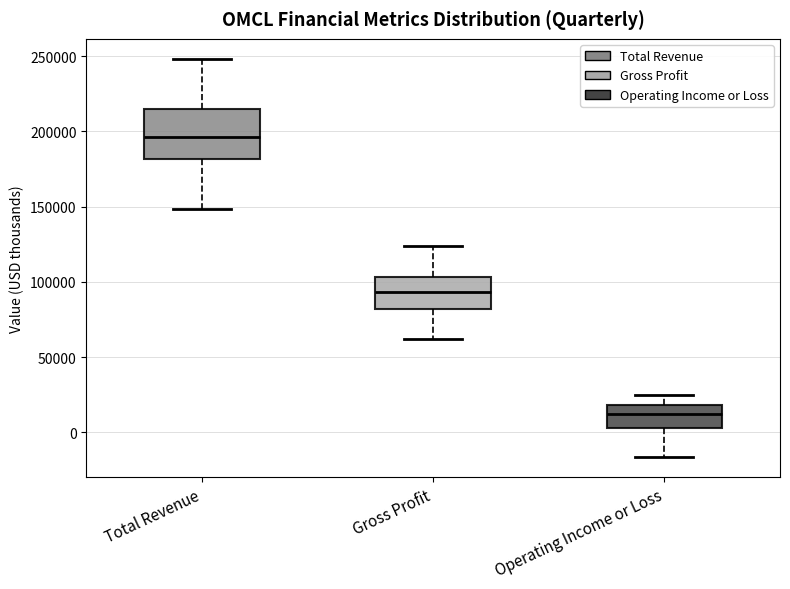

Where is the lower edge of the box for Operating Income or Loss on the y-axis? The values are not printed on the chart, so give them approximately, as read against the axis.

5000